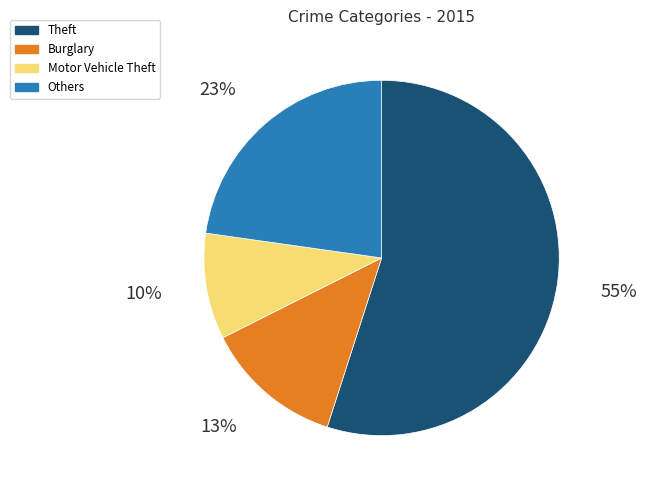

Is there a majority slice in this chart?

Yes